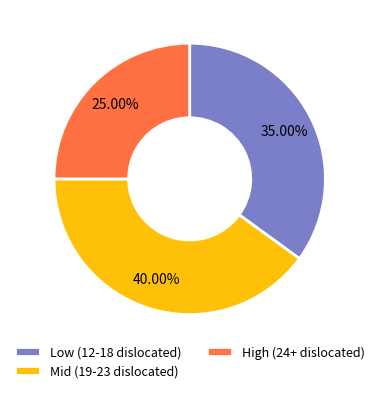

To the nearest percent, what is the difference between the largest and smallest slice percentages?

15%